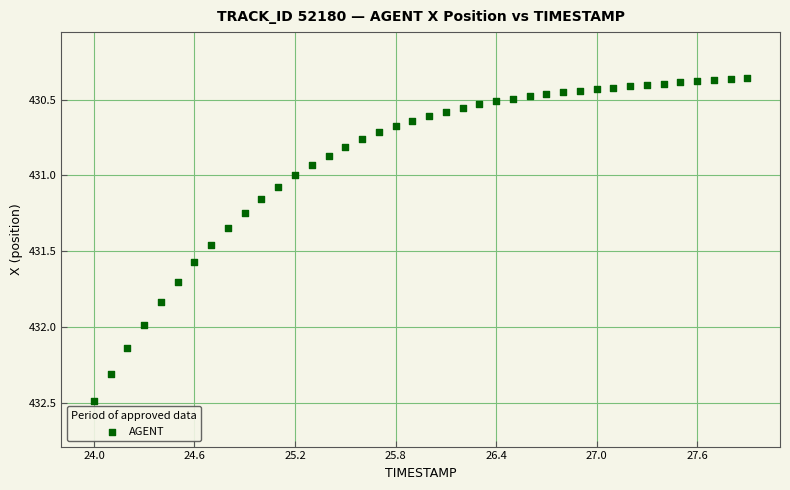

What is the range of X values (max minus min)?

3.9